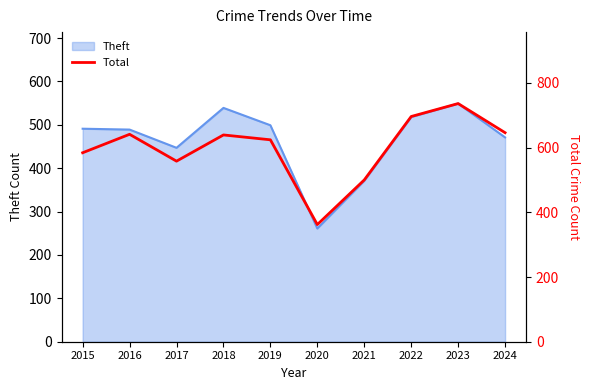

What is the lowest value of the Theft series?

261